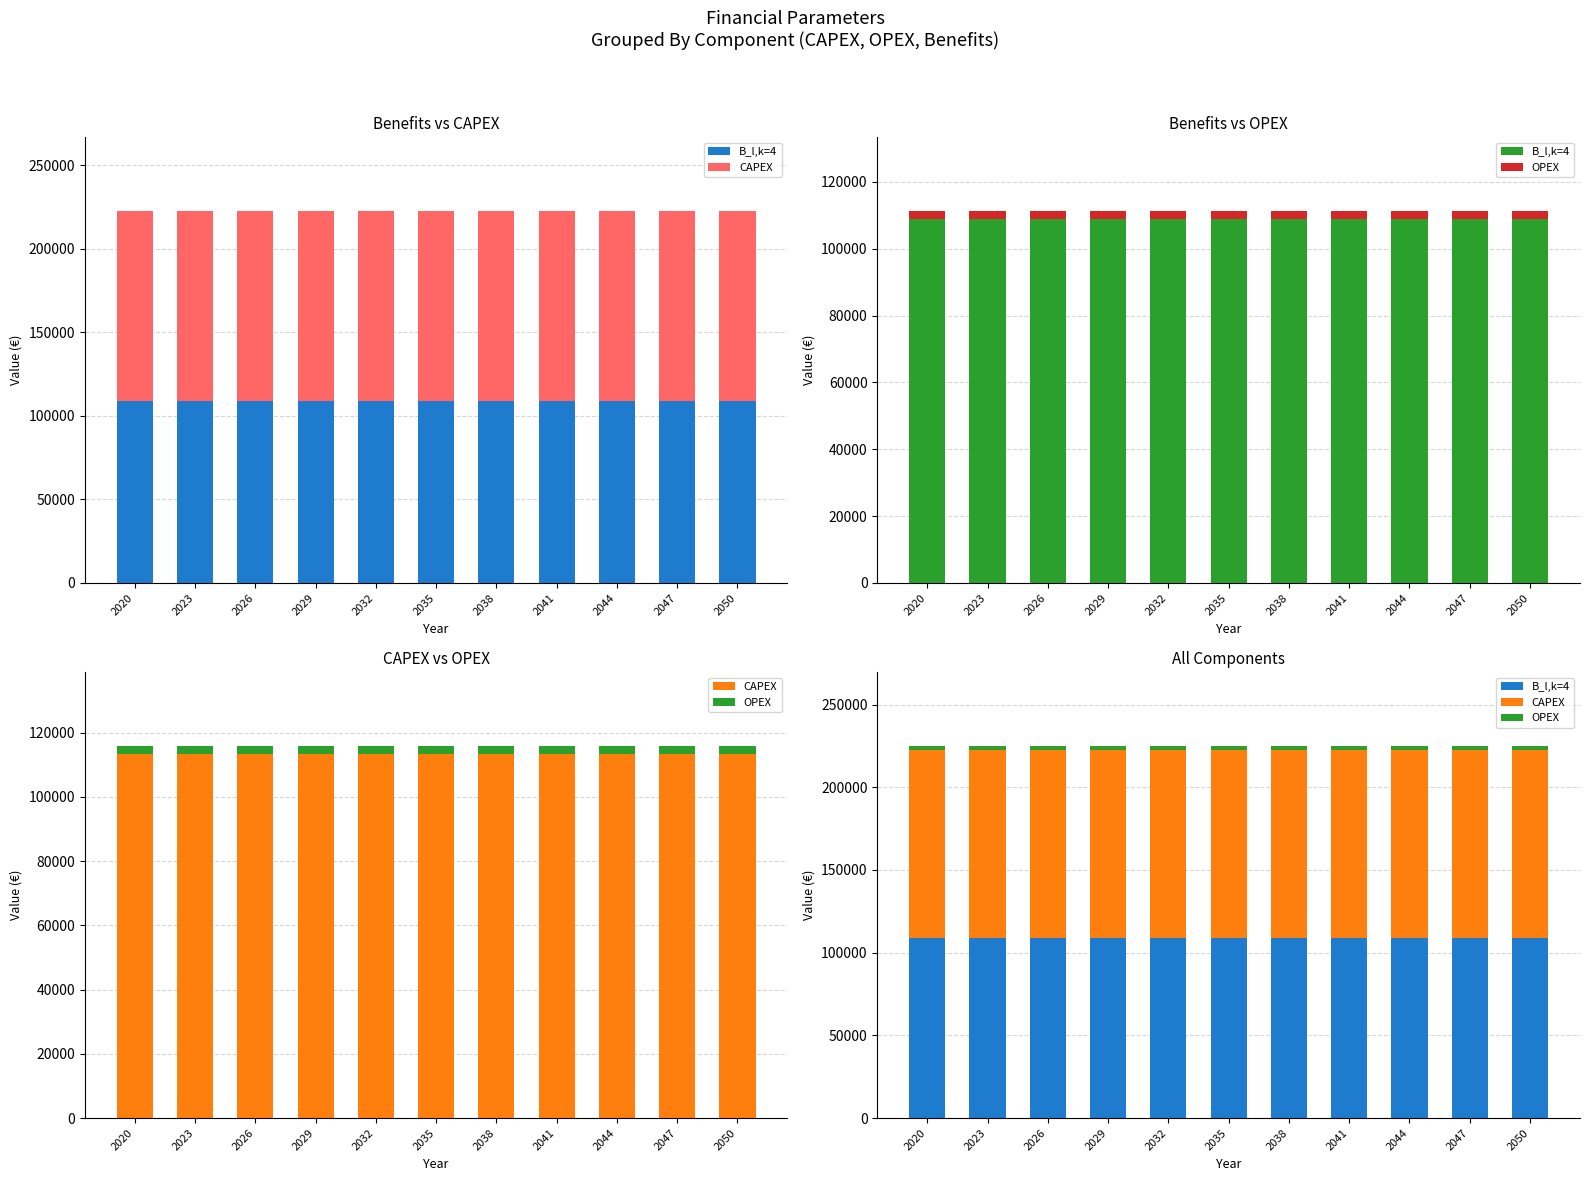

How many bars are there in each group?

3